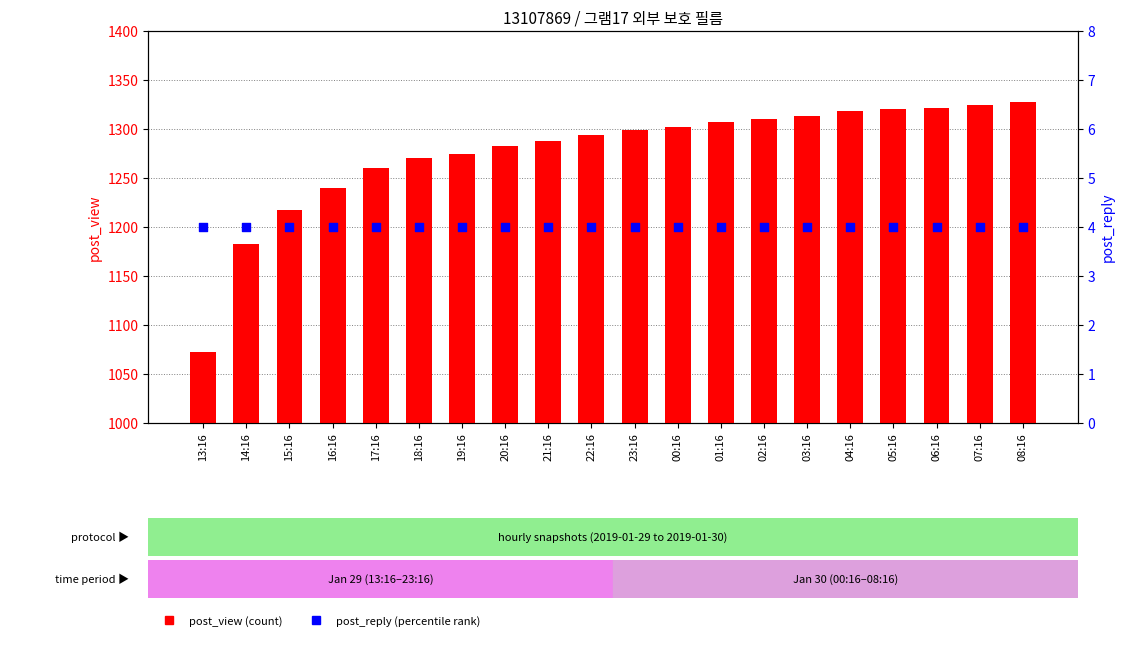

At how many categories does at least one series exceed 948?

20